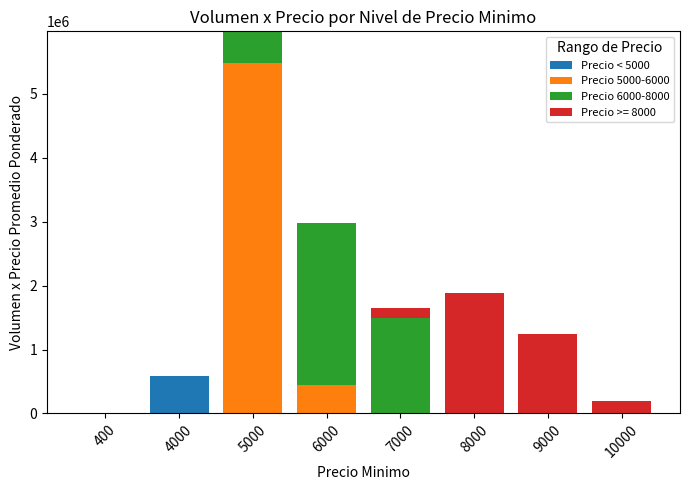

At which category is the sum across all series the highest?

5000